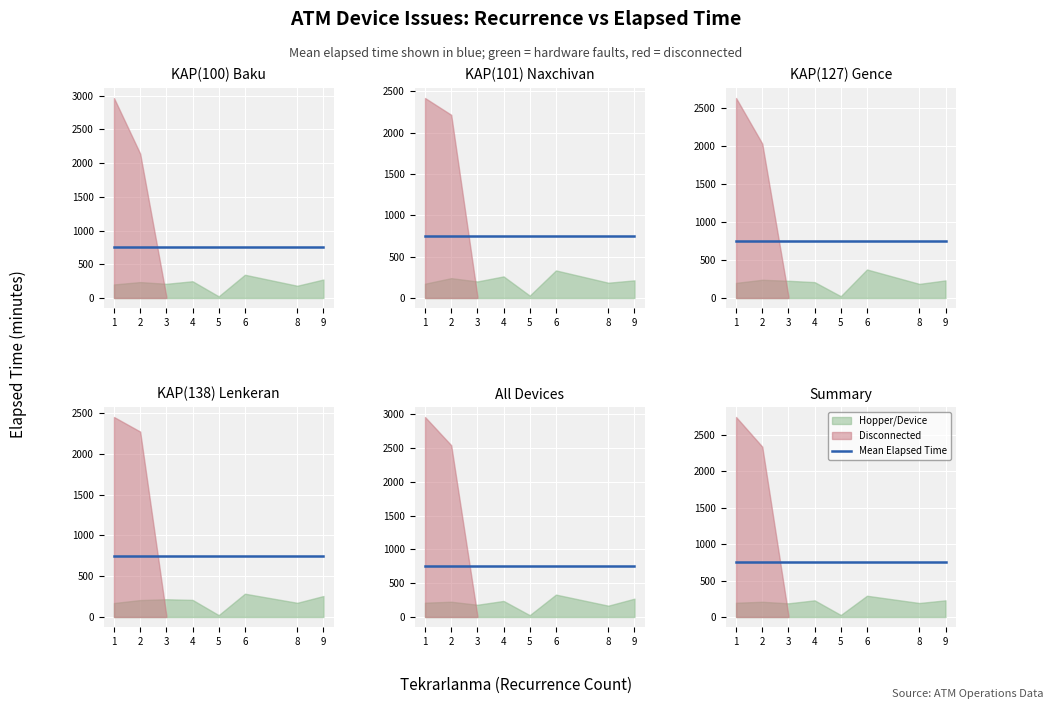

What is the value of the Elapsed_time point at the 21st from the left?

340